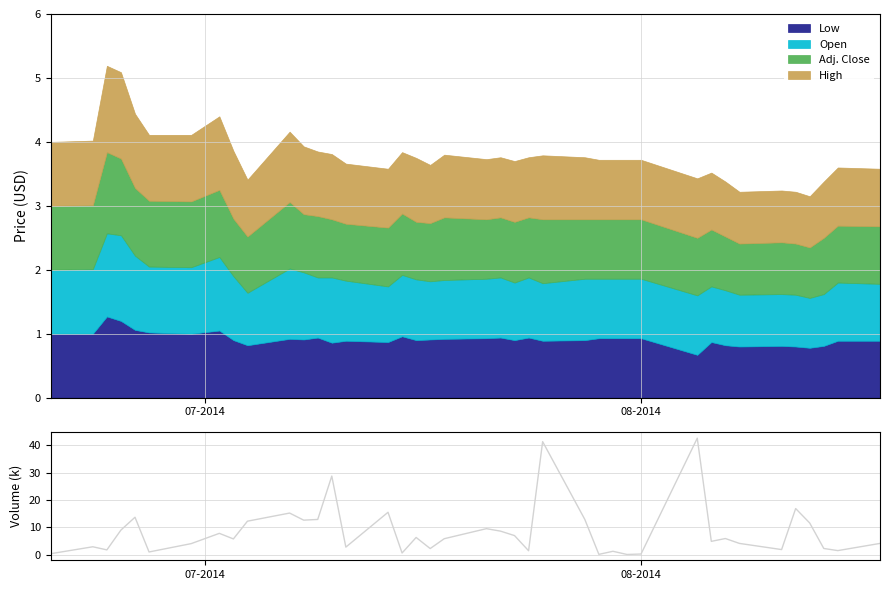

What is the maximum value for Low?

1.3